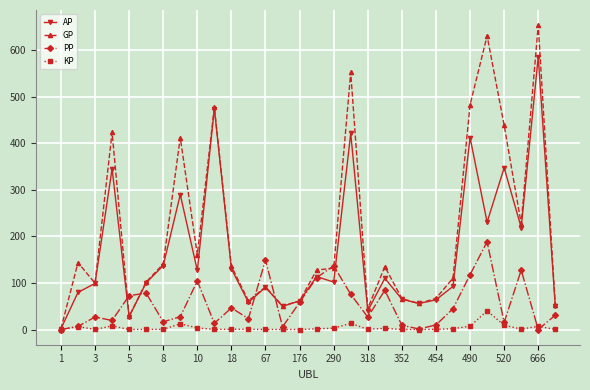

At how many categories does at least one series exceed 368?

8